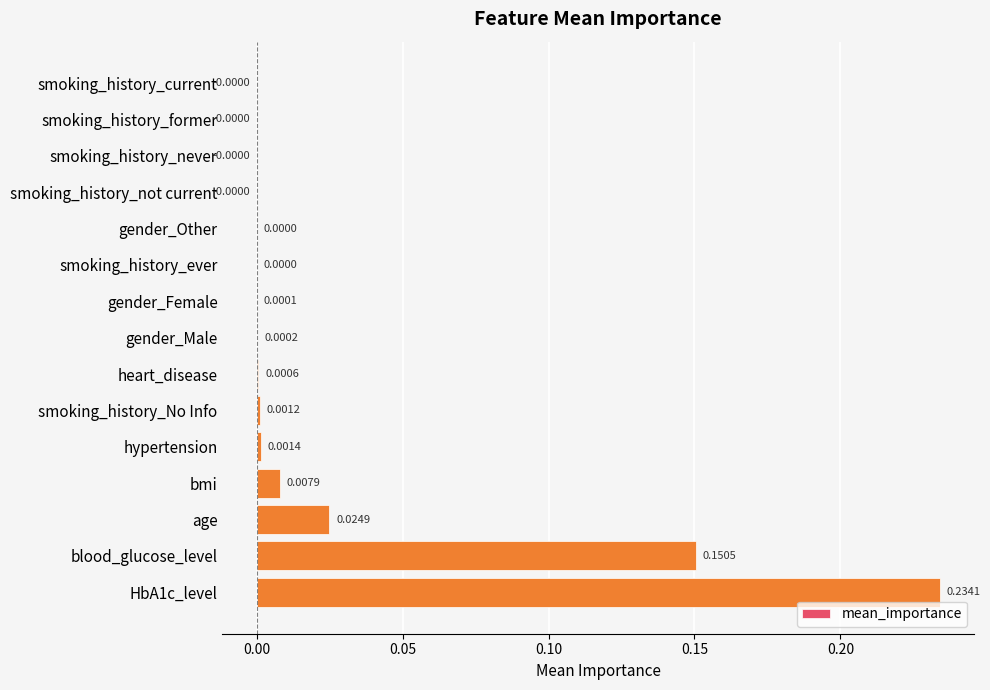

How many distinct data groups are displayed?

1